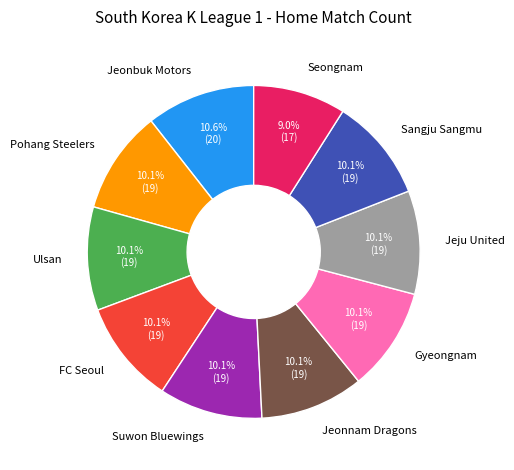

To the nearest percent, what is the combined percentage of Pohang Steelers and FC Seoul?

20%